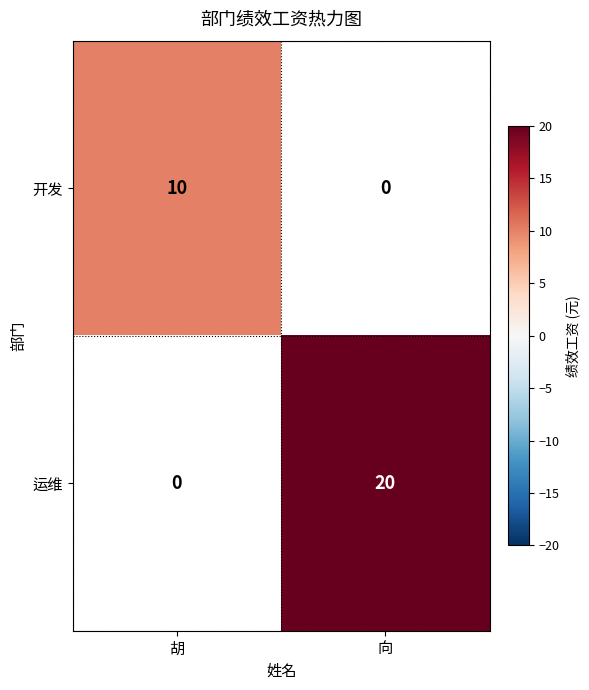

Is it true that 运维 equals 20 at 向?

True